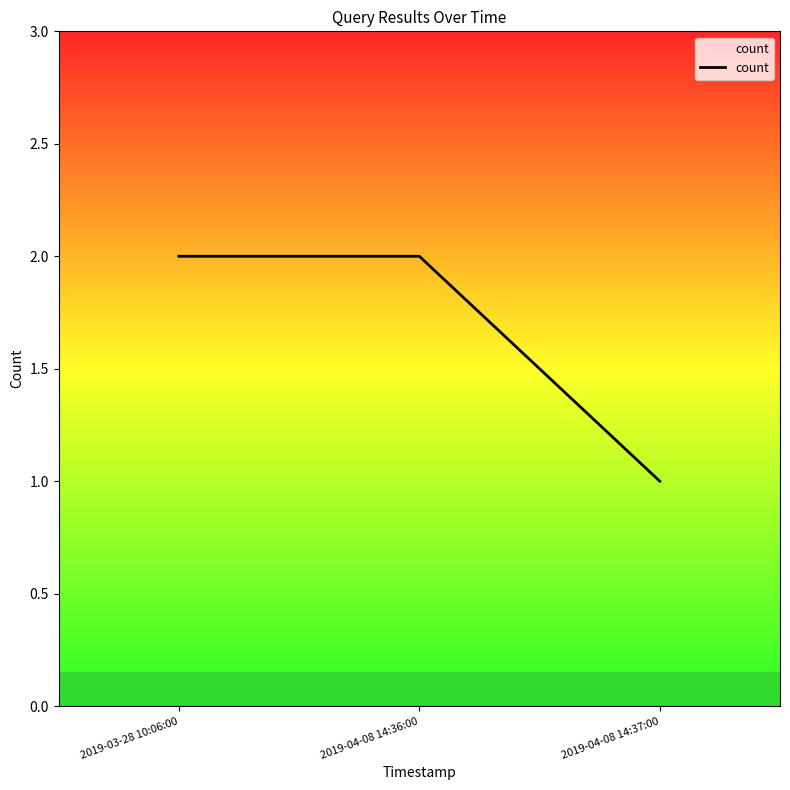

The value at 2019-03-28 10:06:00 is 2. True or false?

True